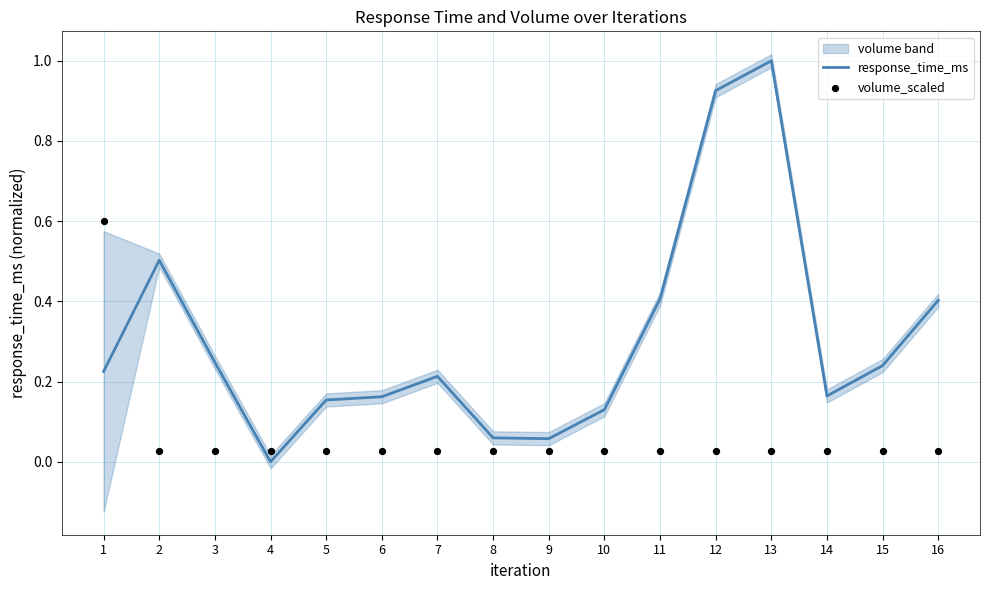

At which category is the sum across all series the highest?

13